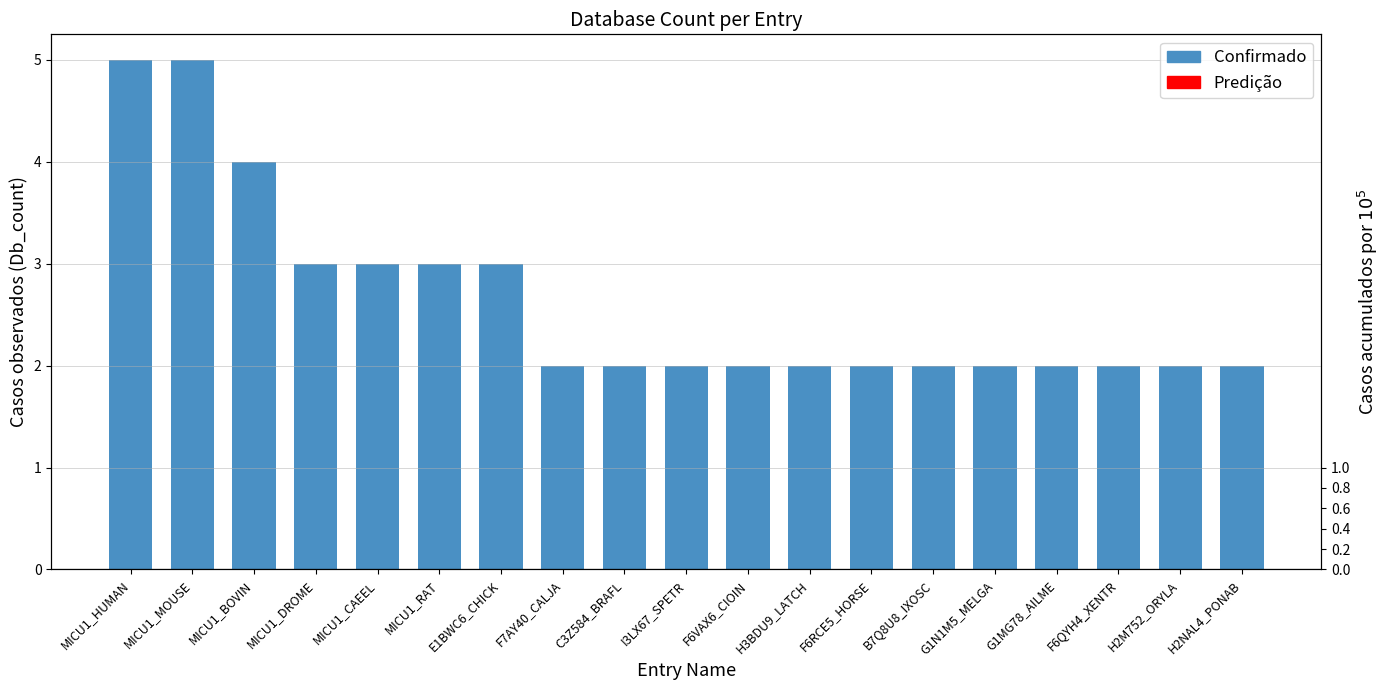

Which label corresponds to the smallest value in the chart?

F7AY40_CALJA